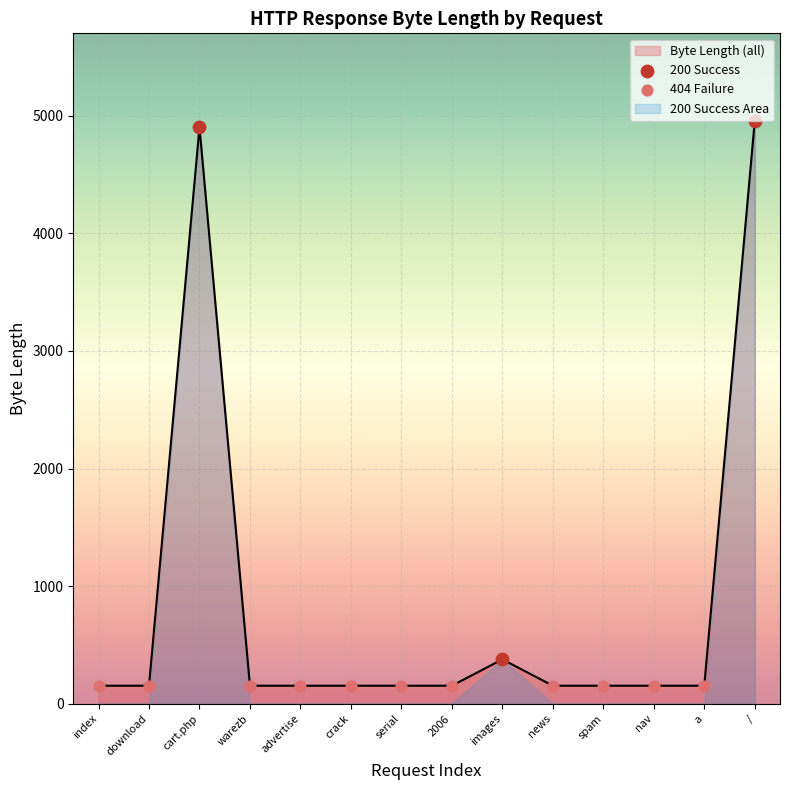

True or false: Byte Length (all) has a value of 153 at index.

True